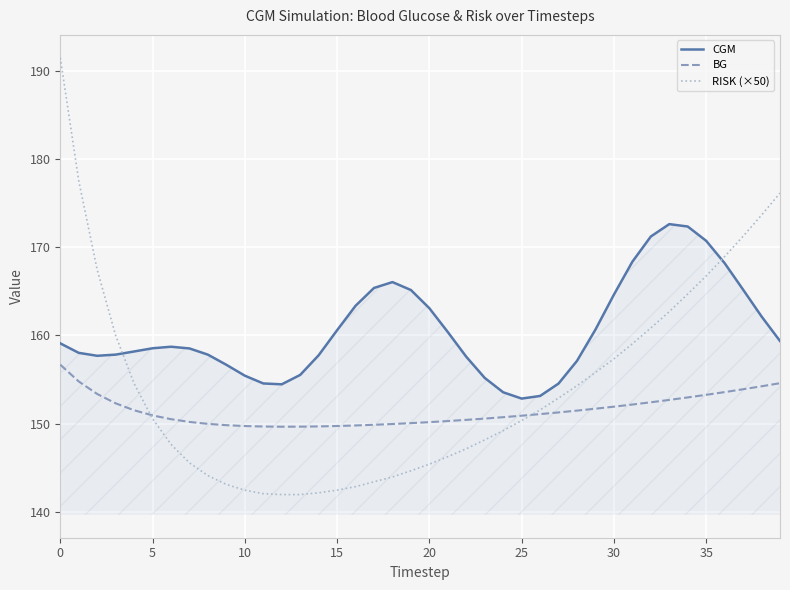

True or false: RISK (×50) has more than 0 interior local peaks.

False